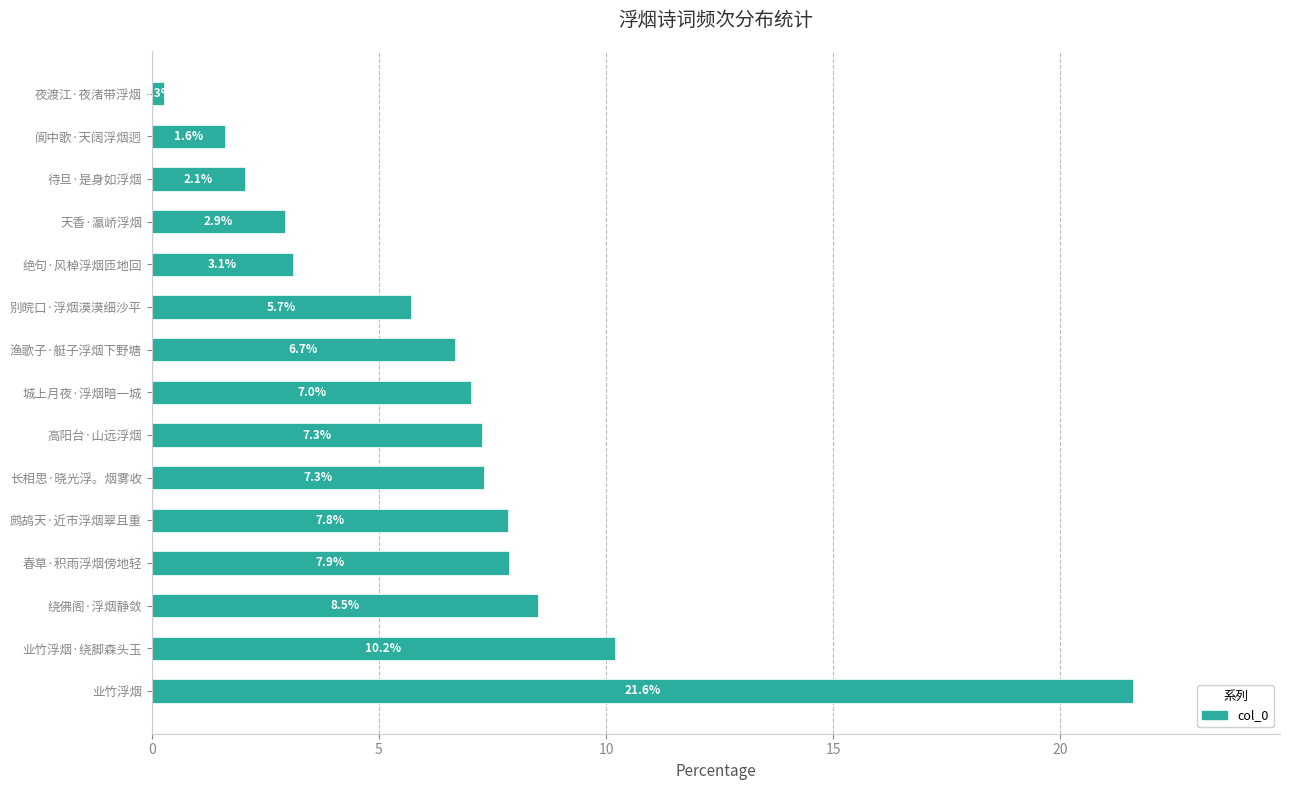

Is it true that the value at 业竹浮烟 is 21.6?

True